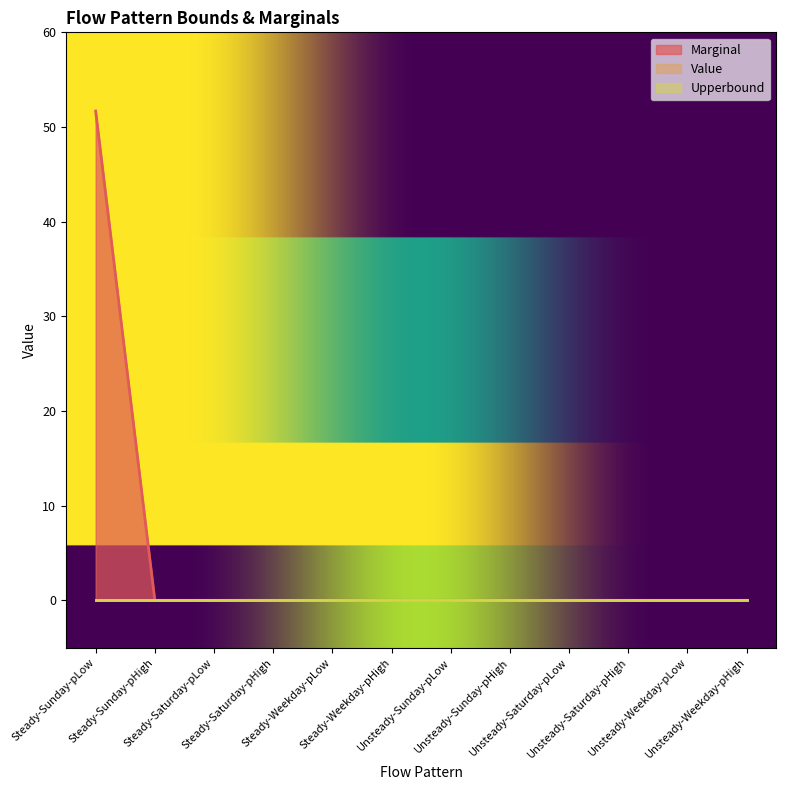

What is the label of the 9th point from the right?

Steady-Saturday-pHigh